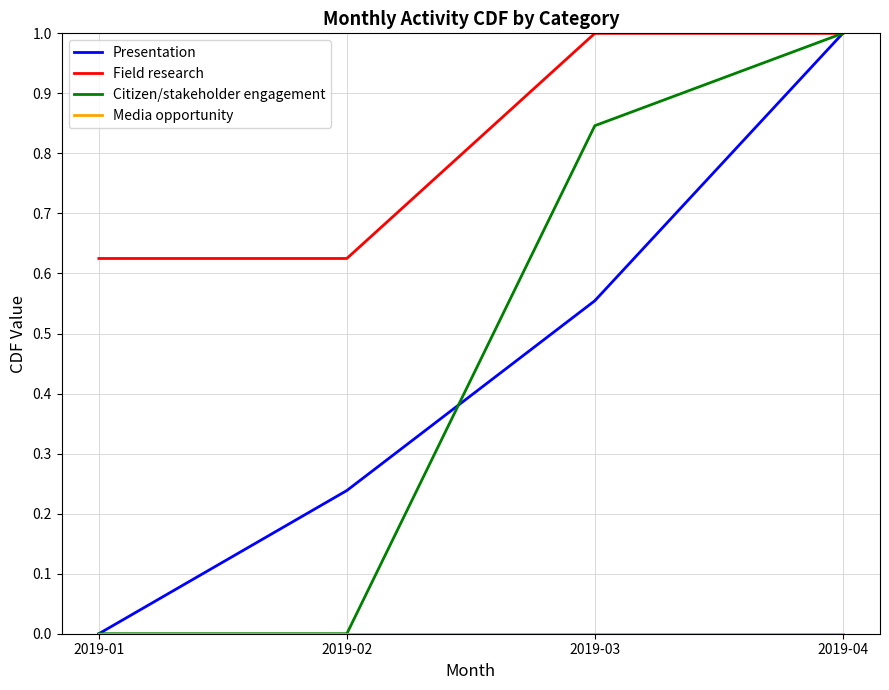

How many distinct data groups are displayed?

4